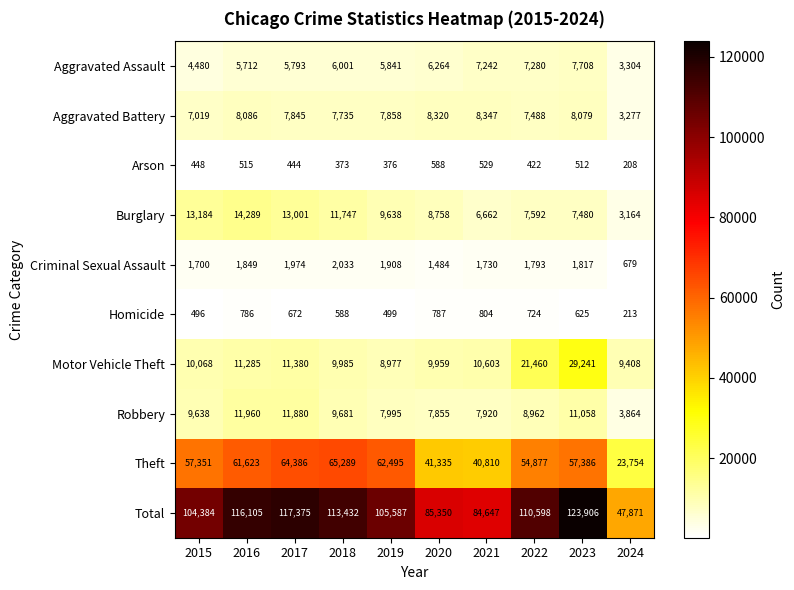

What is the difference between the highest and lowest values at 2016?

115590